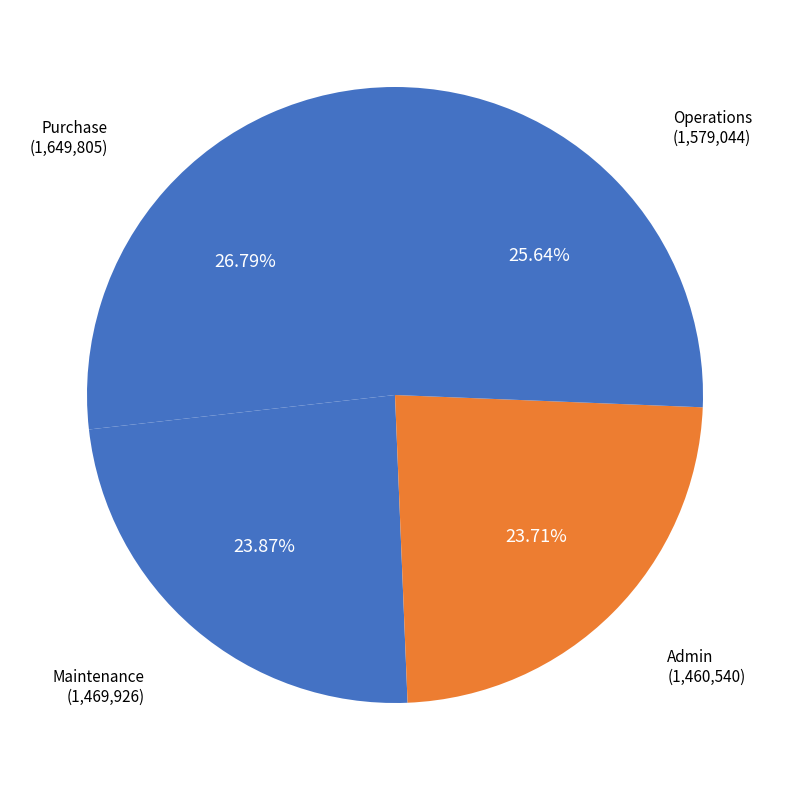

True or false: Admin accounts for 12% of the total.

False